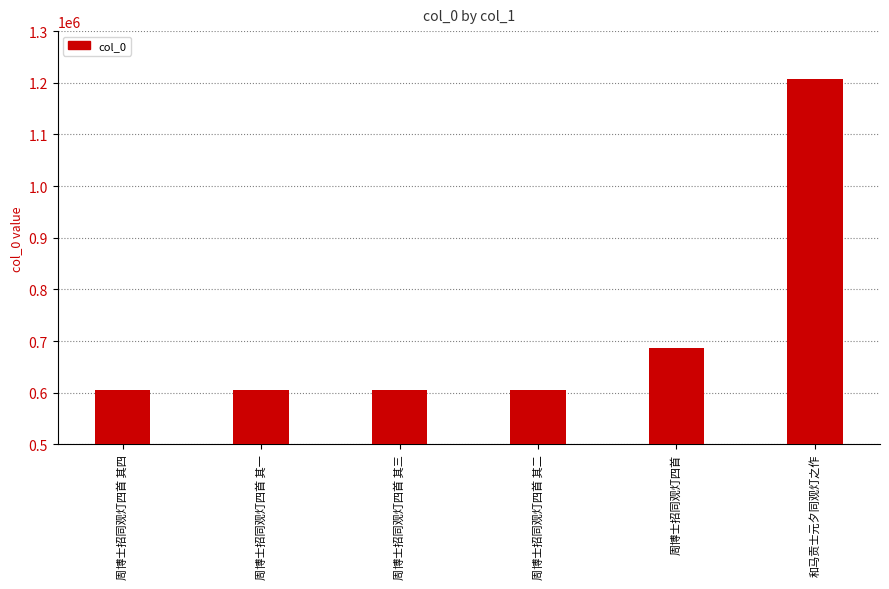

What is the ratio of the value at 周博士招同观灯四首 其一 to the value at 周博士招同观灯四首 其三?

1.0